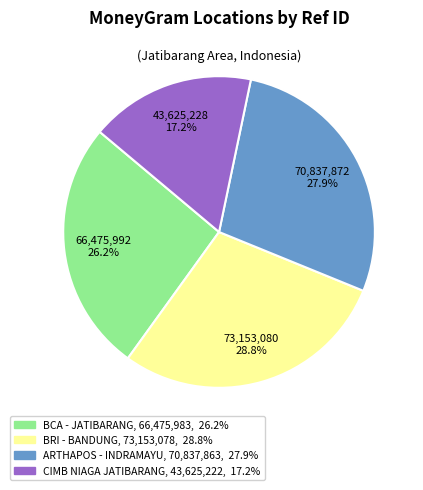

Is there any slice that represents more than half of the pie?

No